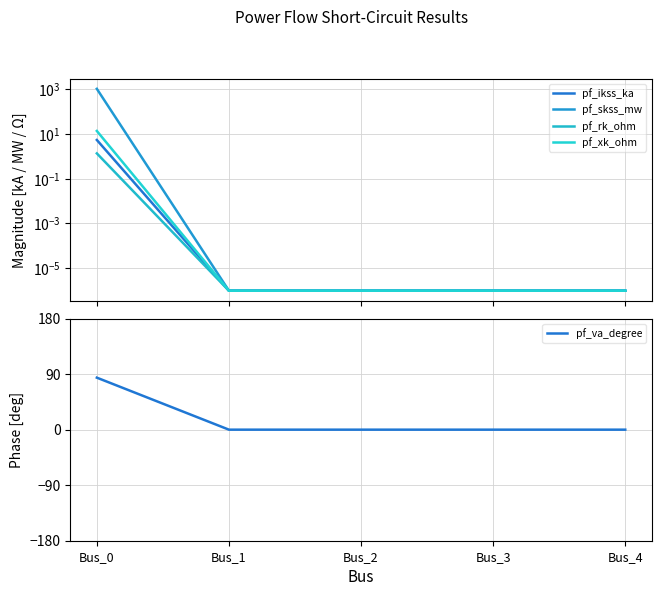

Which label corresponds to the largest value in the chart?

Bus_0